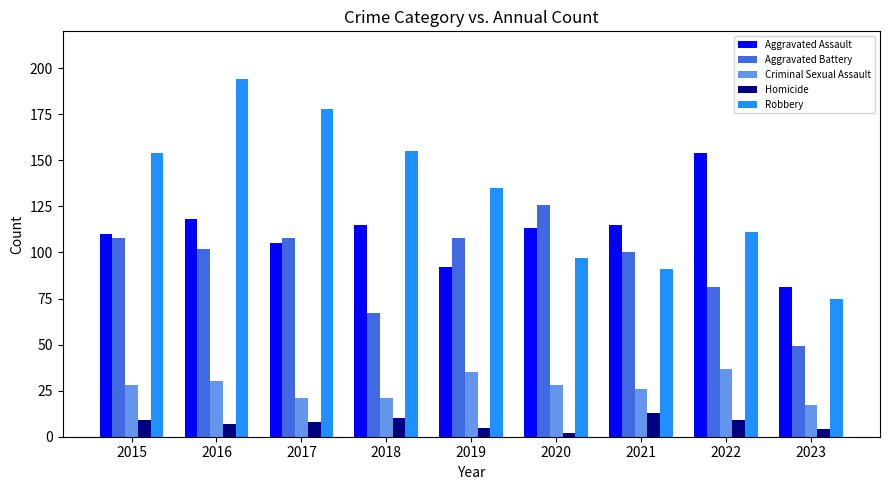

Reading left to right, list all the values displayed in this chart.

Aggravated Assault: 110	118	105	115	92	113	115	154	81
Aggravated Battery: 108	102	108	67	108	126	100	81	49
Criminal Sexual Assault: 28	30	21	21	35	28	26	37	17
Homicide: 9	7	8	10	5	2	13	9	4
Robbery: 154	194	178	155	135	97	91	111	75